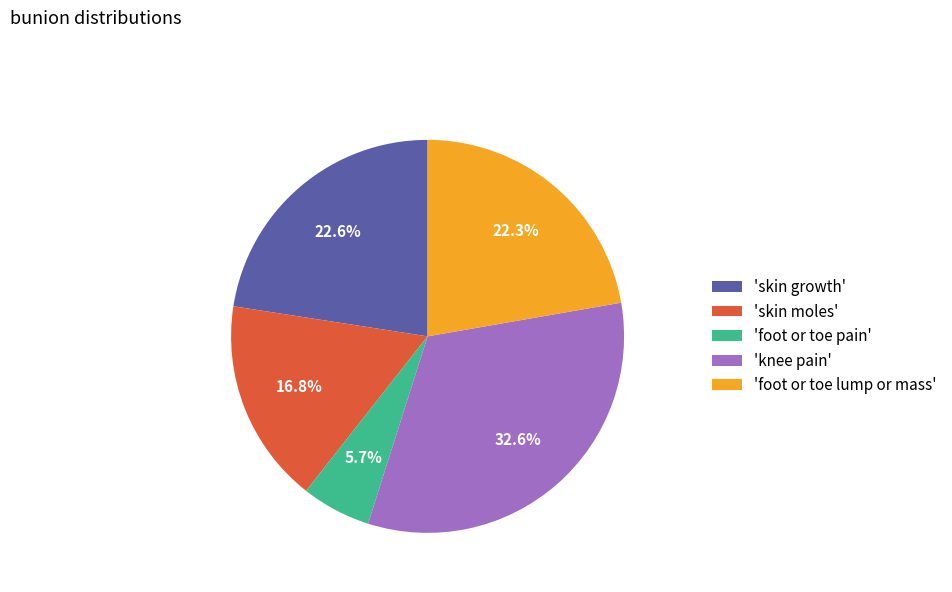

What is the largest slice in the pie chart?

'knee pain'